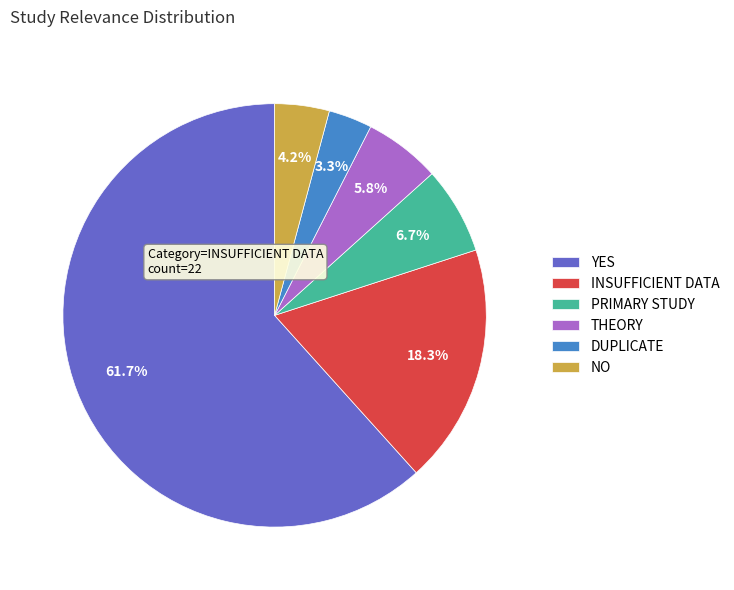

Which has a higher value, THEORY or PRIMARY STUDY?

PRIMARY STUDY